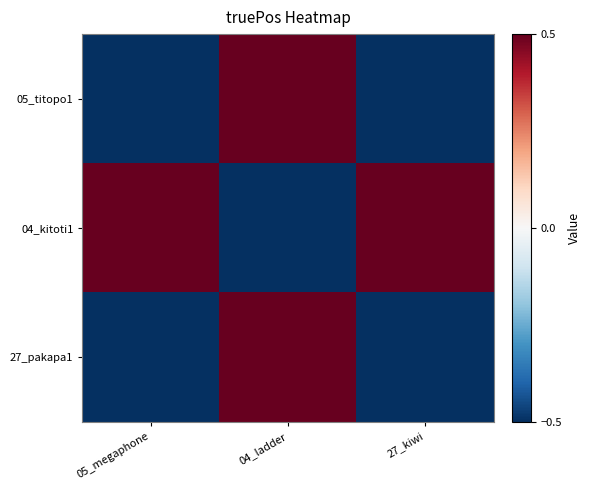

What is the total value across all series at 04_ladder?

0.5